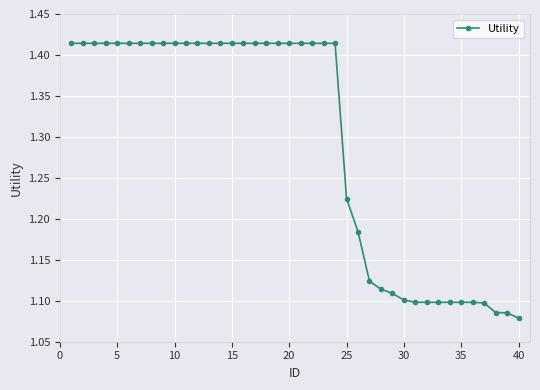

What is the average value?

1.3